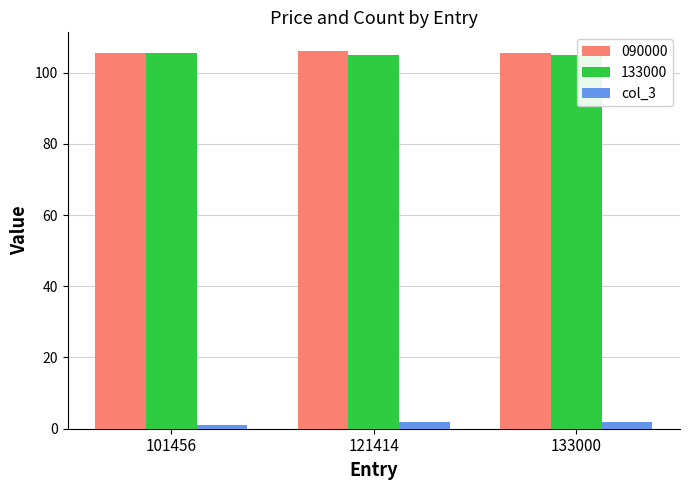

What is the greatest value displayed?

106.0